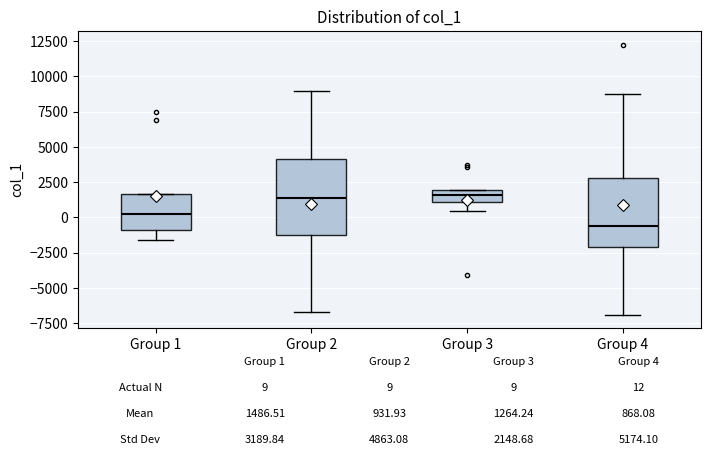

Which box has the lowest median line?

Group 4